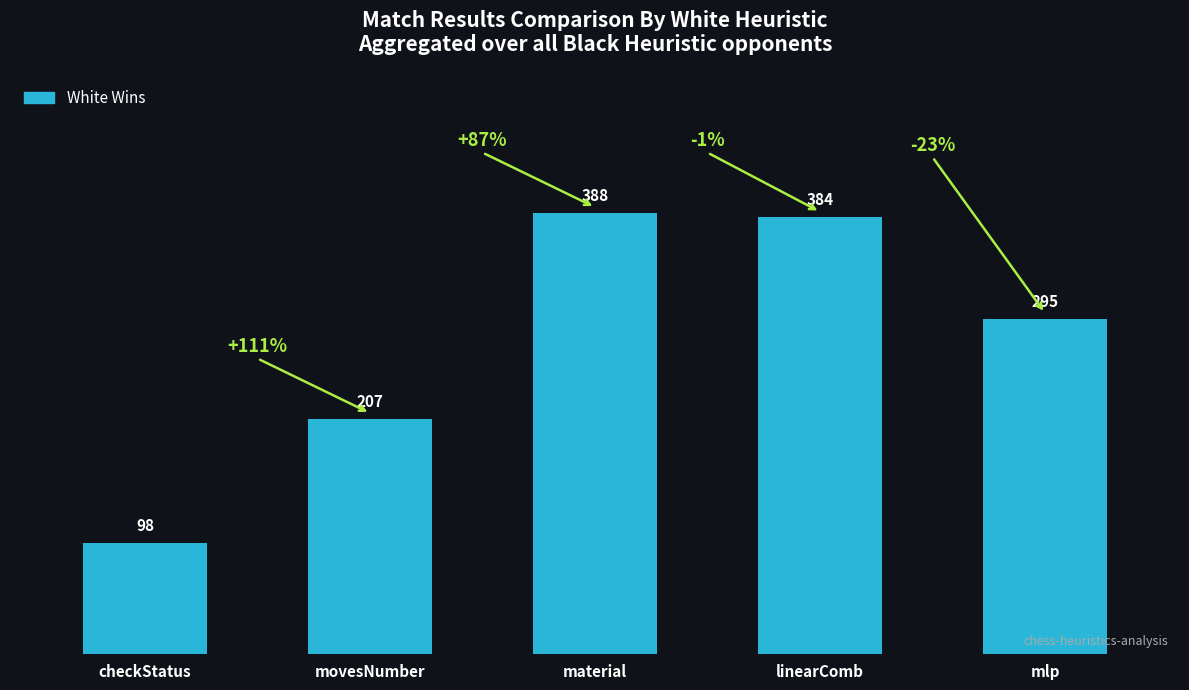

Rank the categories by value from highest to lowest.

material, linearComb, mlp, movesNumber, checkStatus